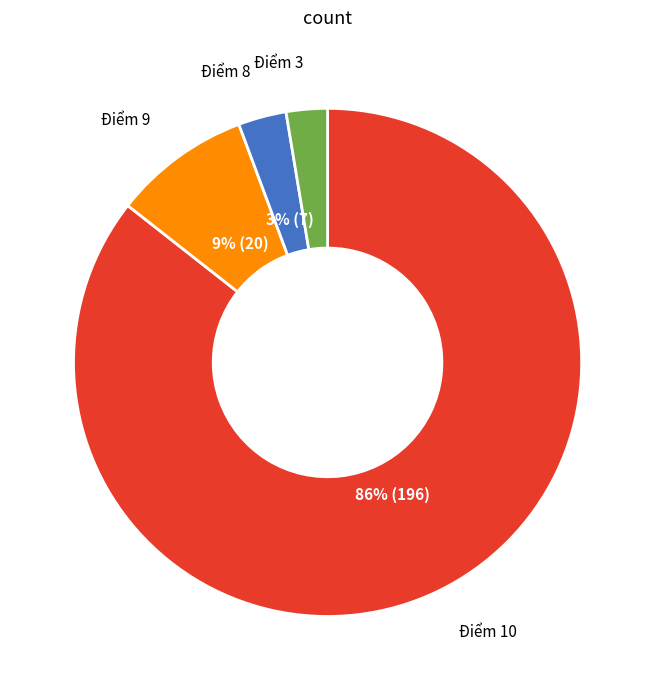

Combined, do Điểm 8 and Điểm 10 account for over 50%?

Yes